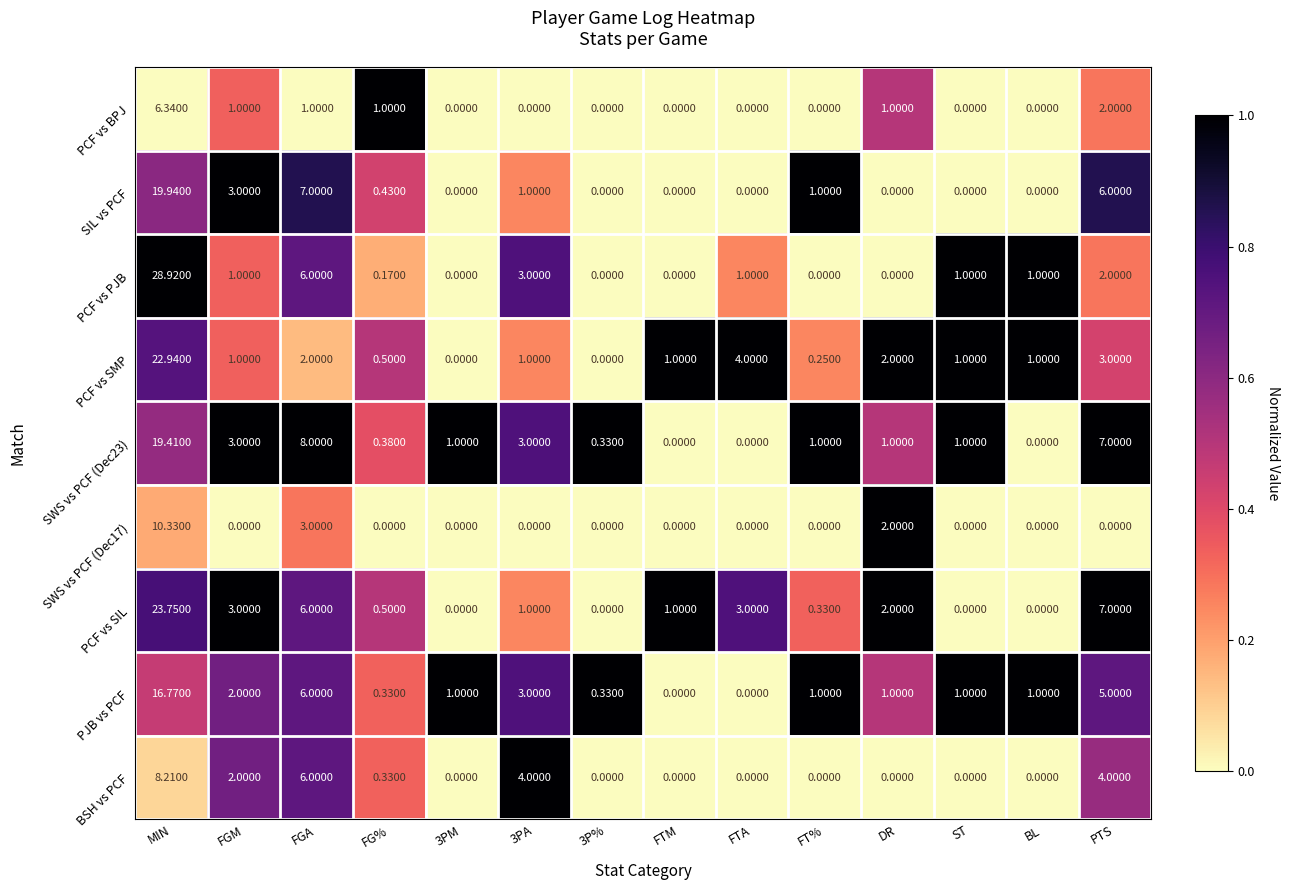

Which series has the largest total across all categories?

PCF vs SIL